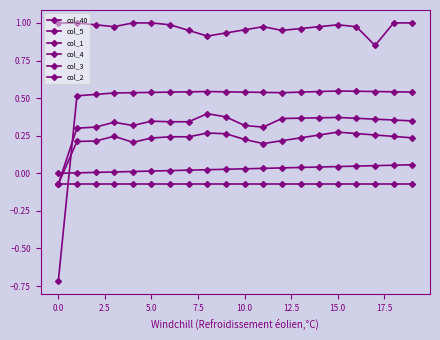

How many lines are shown in the chart?

6